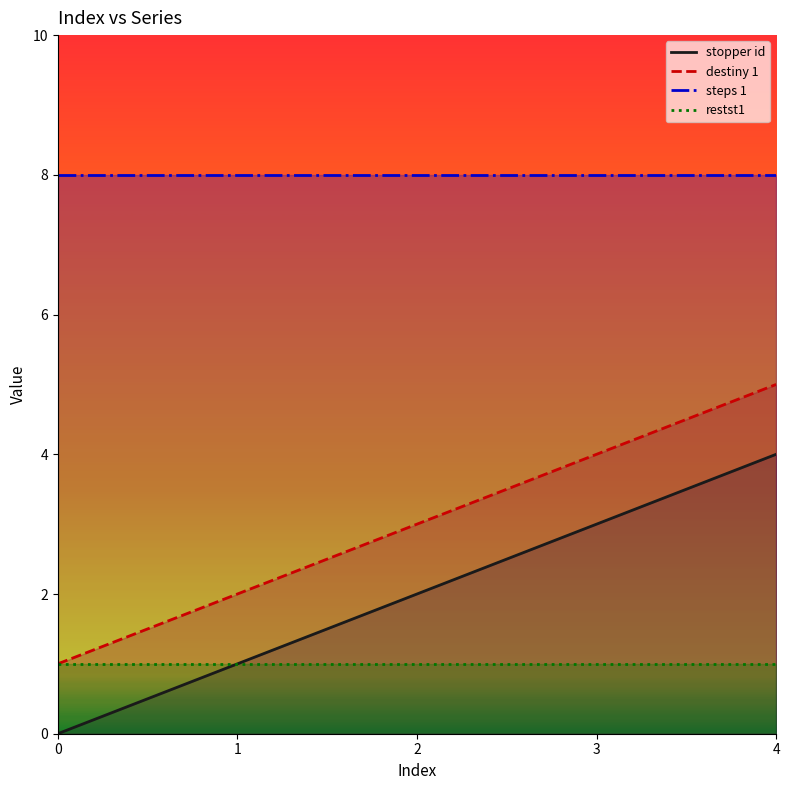

What is the total value across all series at 3?

16